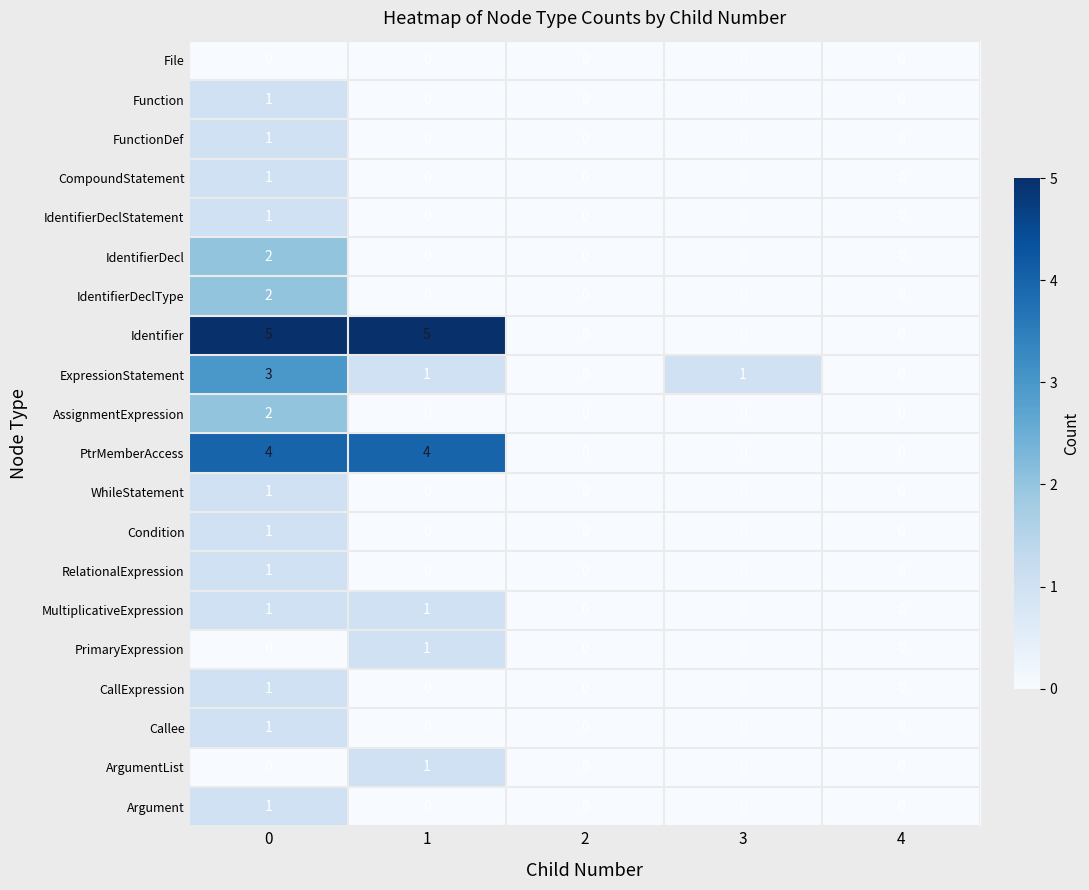

What is the greatest value displayed?

5